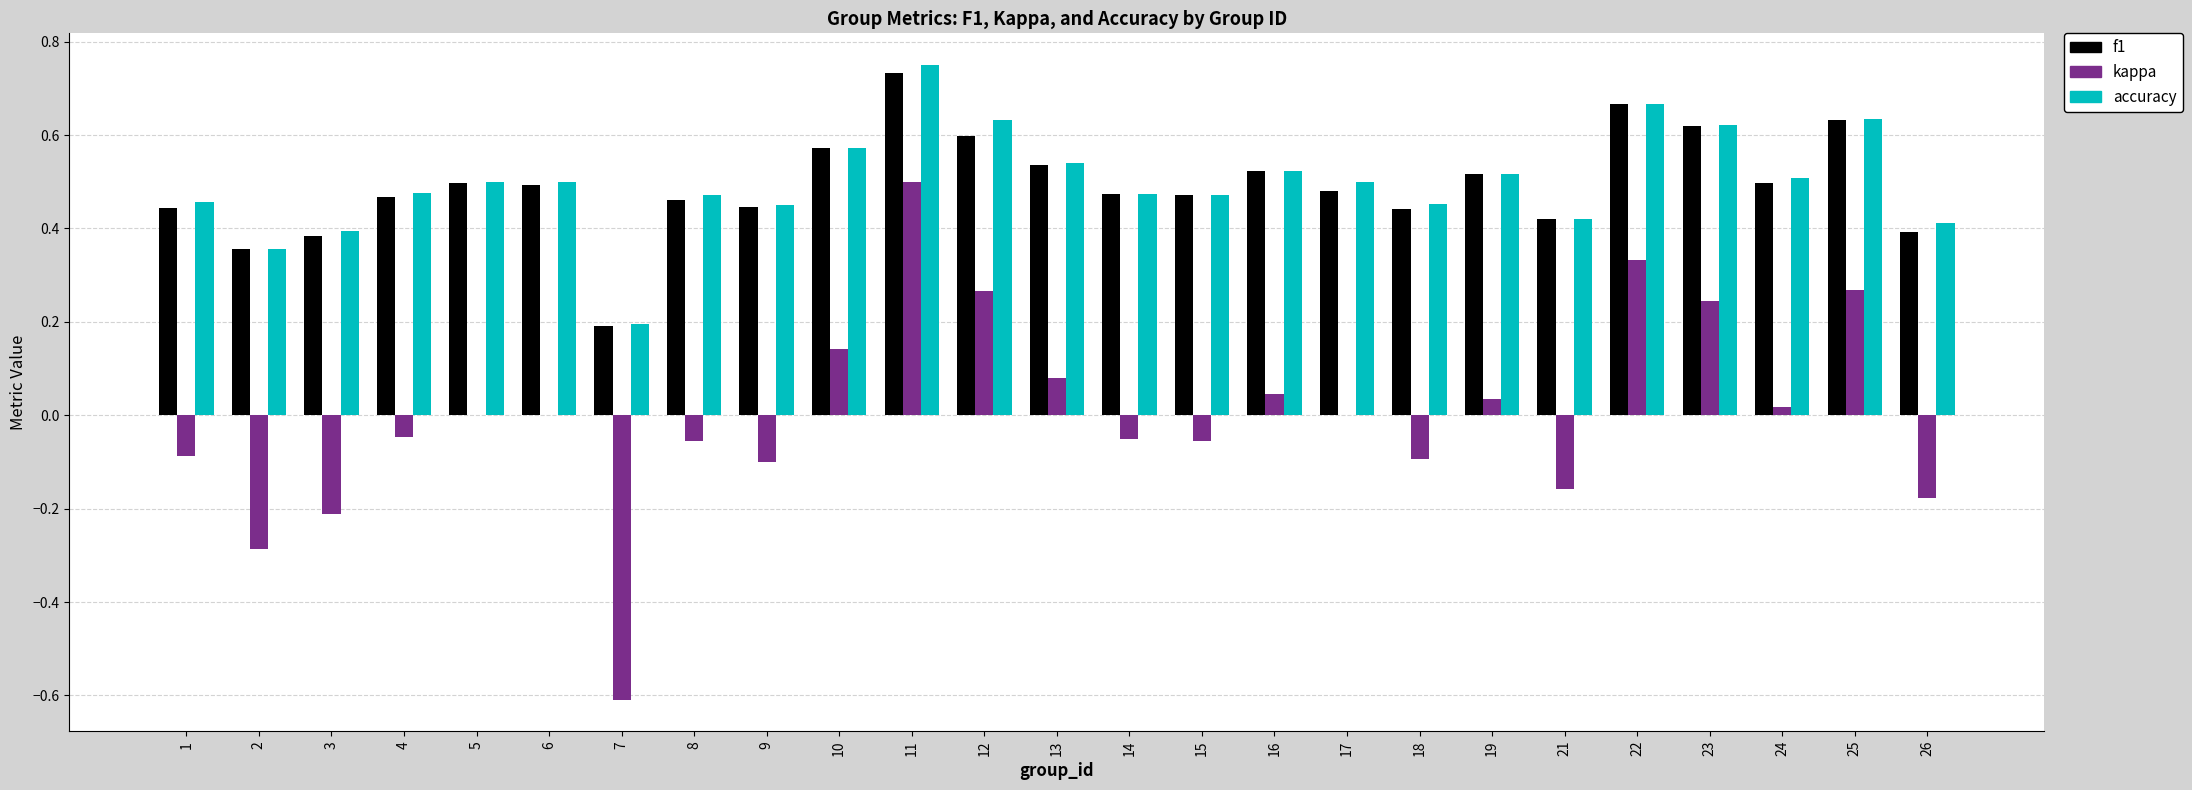

Is the value of kappa at 26 greater than the value of accuracy at 23?

No